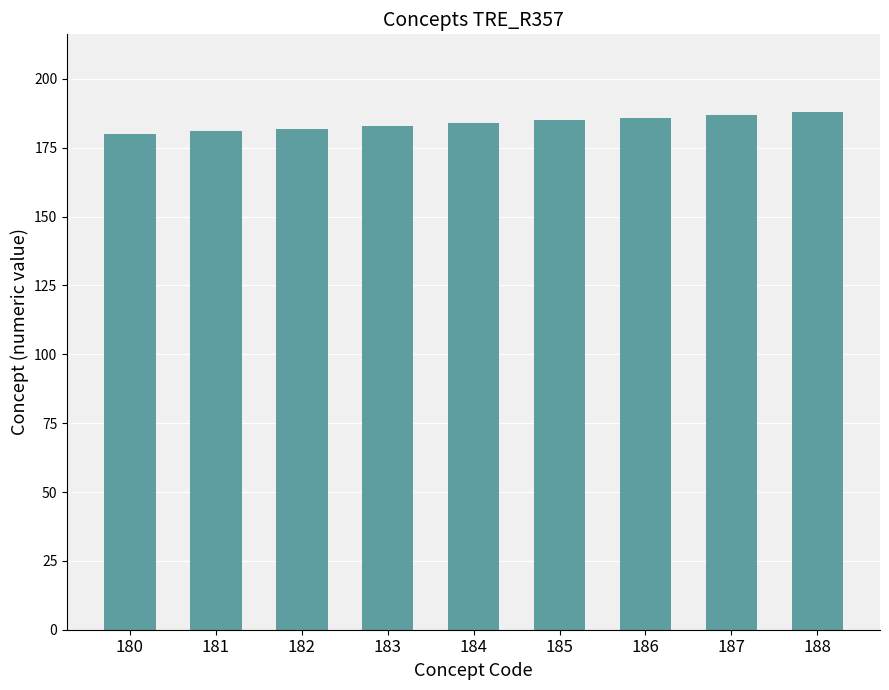

Approximately how many times larger is the value at 181 compared to 185?

1.0